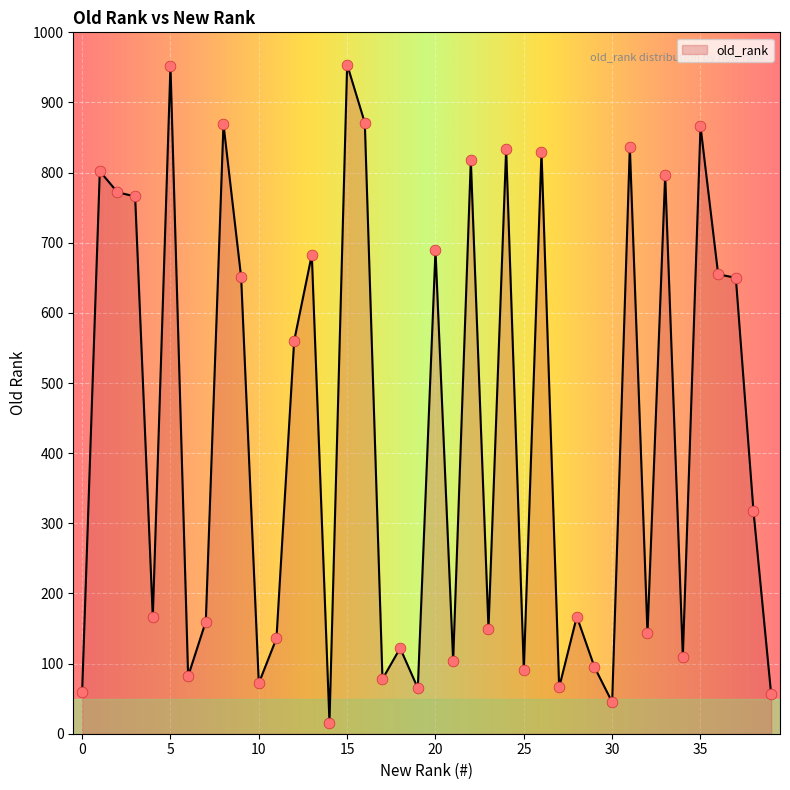

What is the maximum value shown in the chart?

954